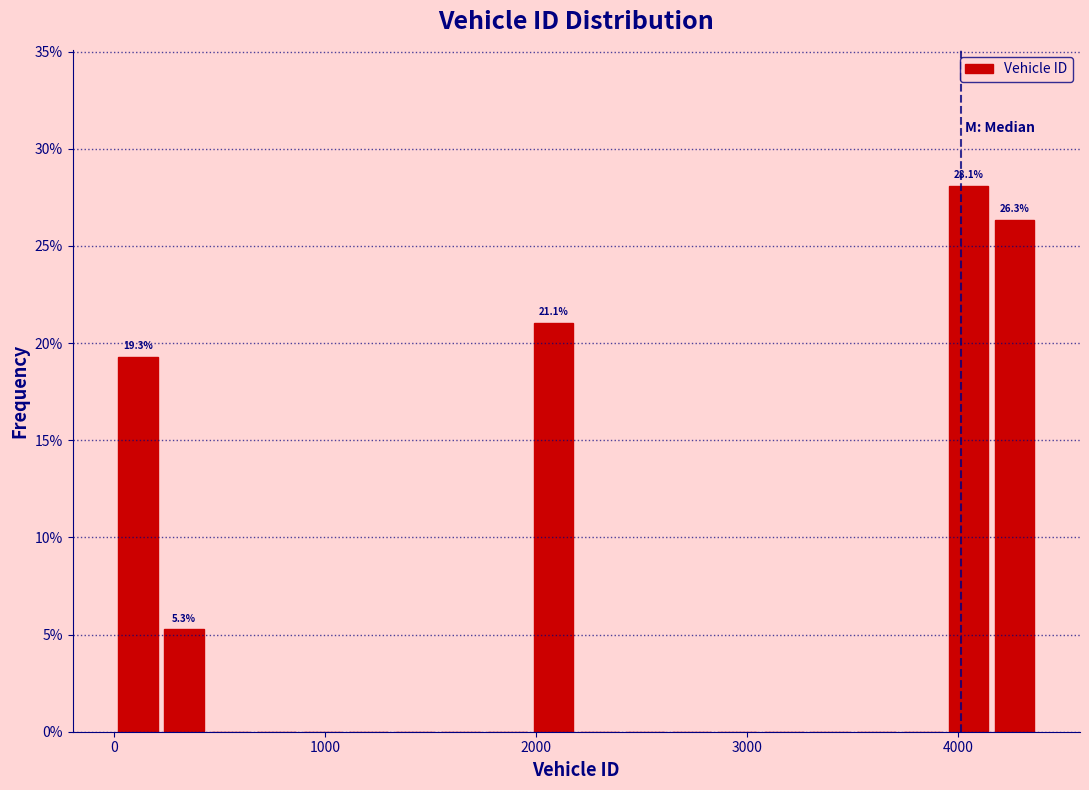

Around what value on the x-axis is the tallest bar? Give the approximate position of its centre, as read against the axis.

4100